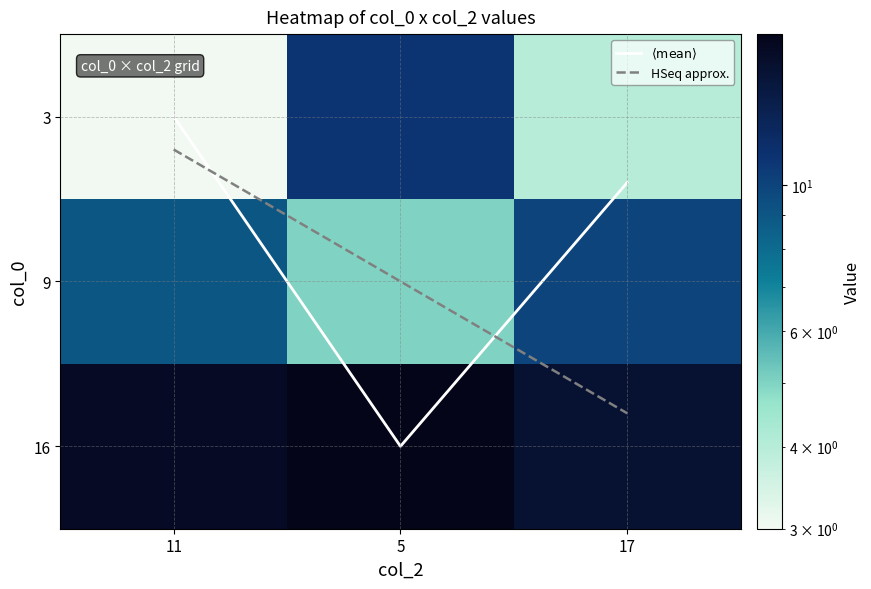

Count the 3 values in the range 3 to 11.

3